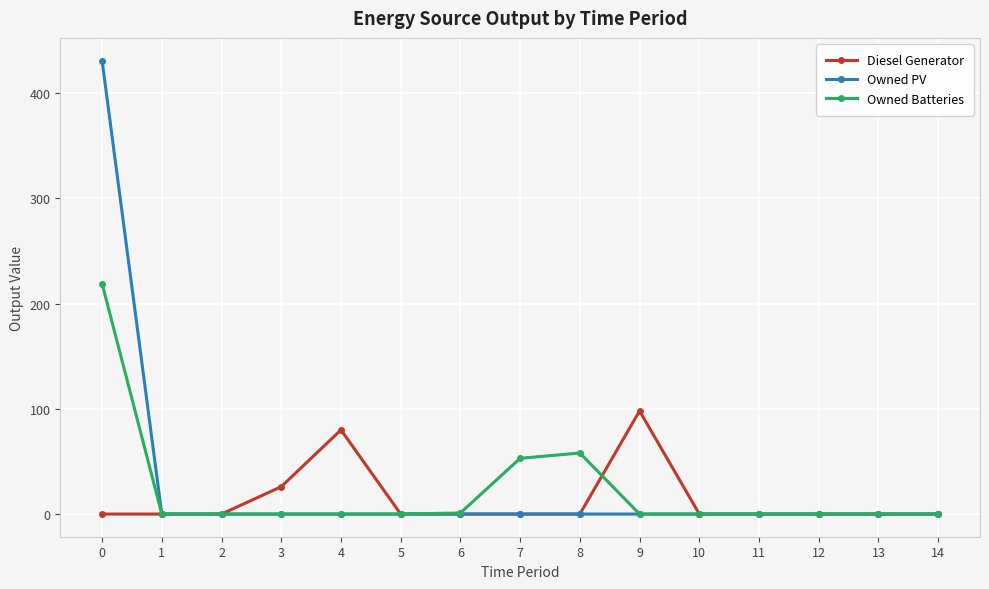

Which series has the widest spread of values?

Owned PV